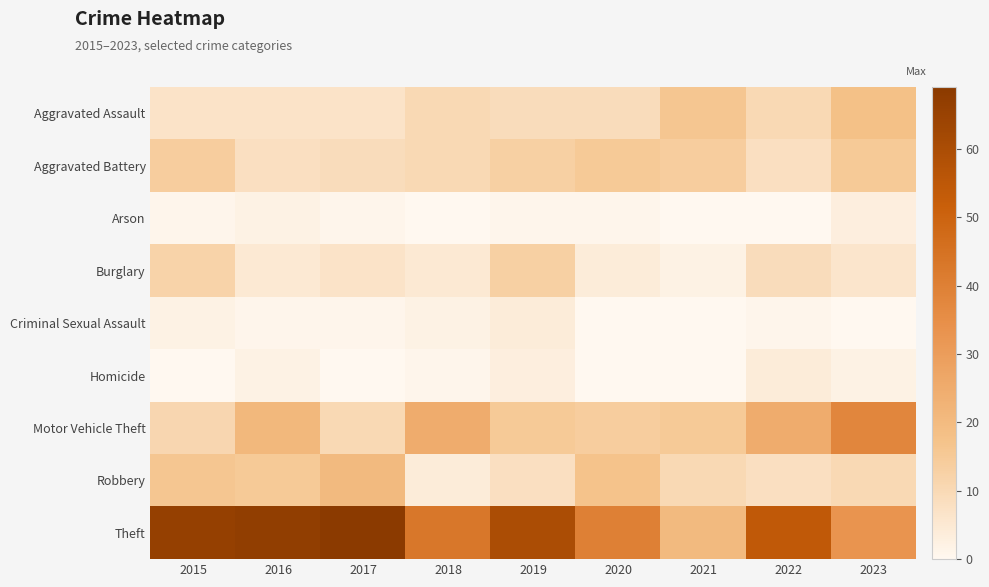

Rank the series at 2023 from highest to lowest value.

Motor Vehicle Theft, Theft, Aggravated Assault, Aggravated Battery, Robbery, Burglary, Arson, Homicide, Criminal Sexual Assault